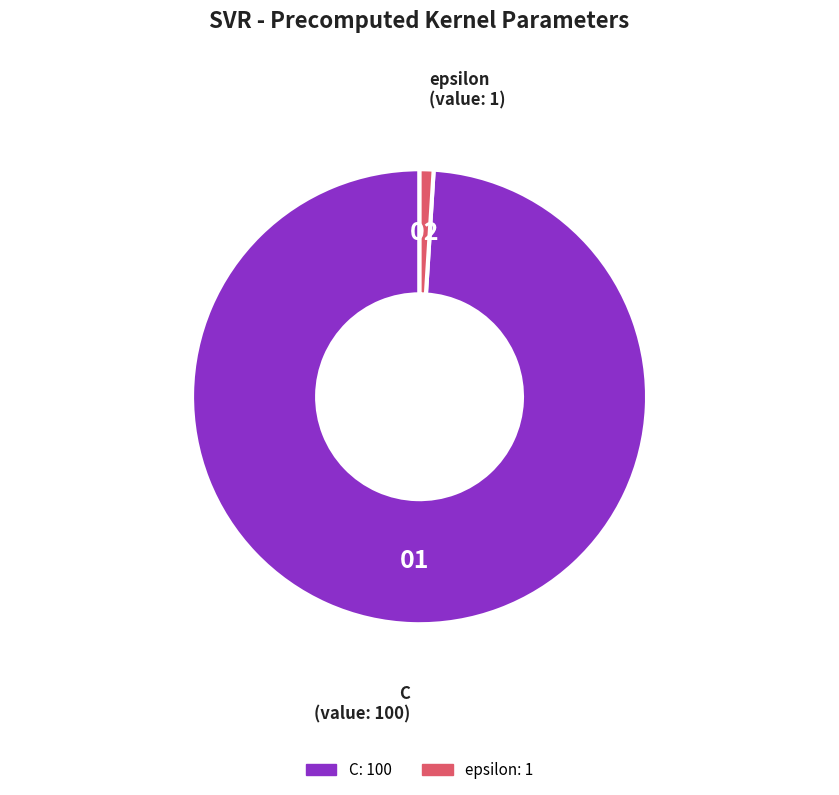

Is it true that epsilon is 7% of the pie?

False